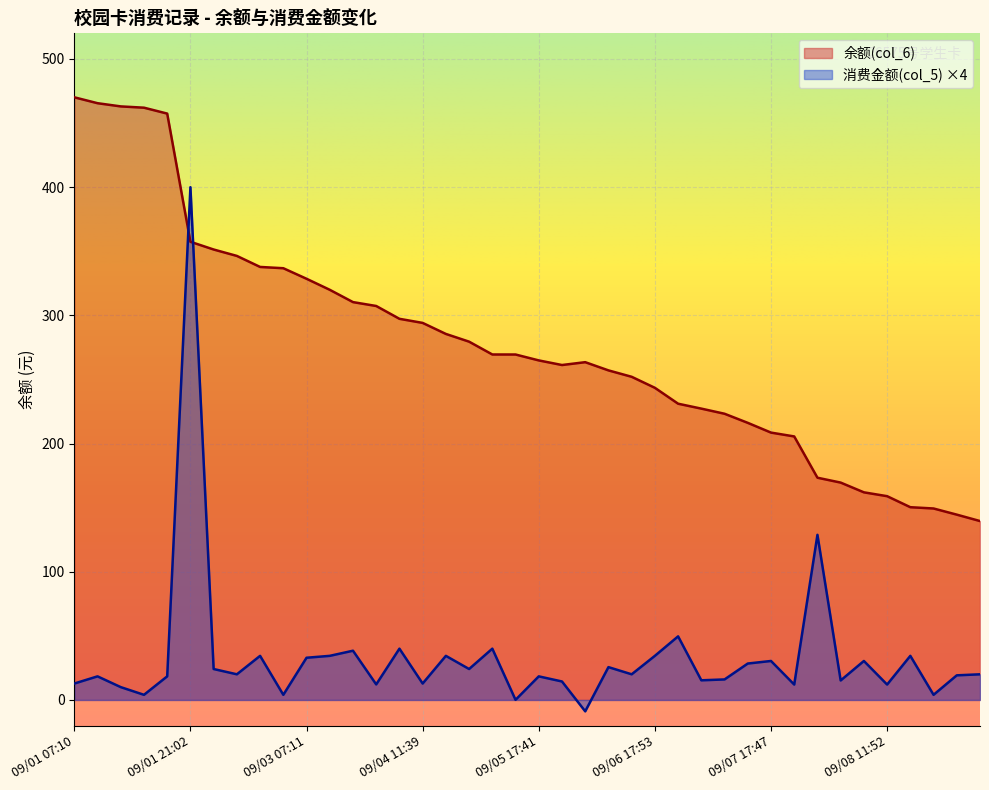

How many lines are shown in the chart?

2